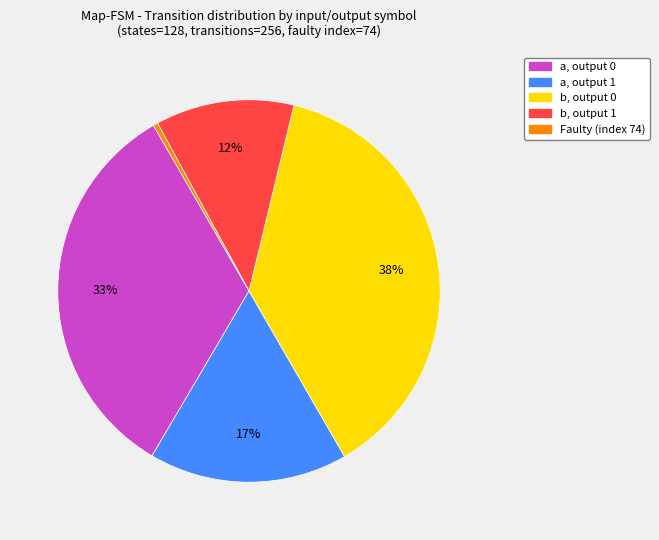

To the nearest percent, what is the average slice percentage?

20%